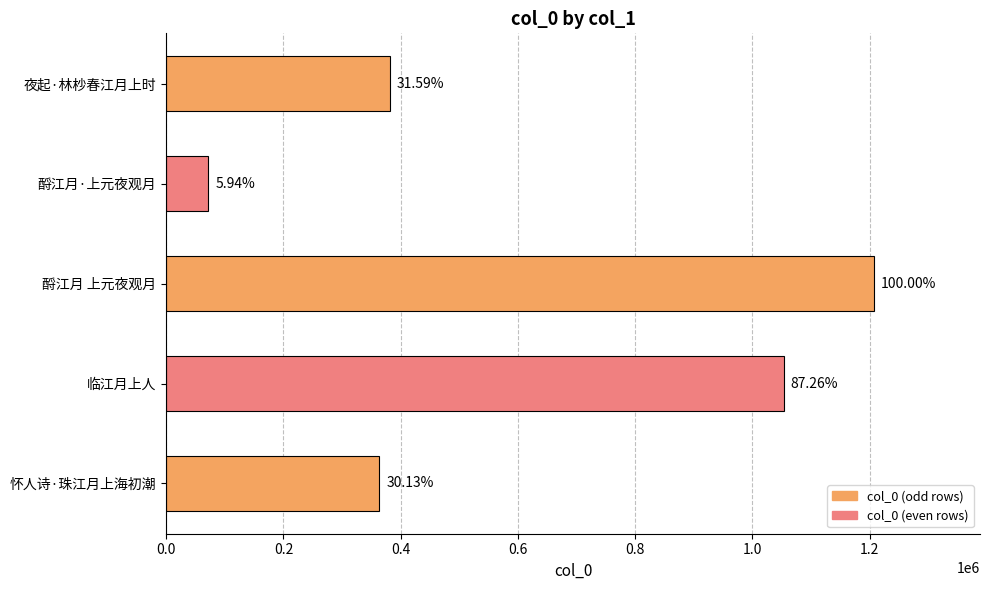

What is the maximum value shown in the chart?

1207370